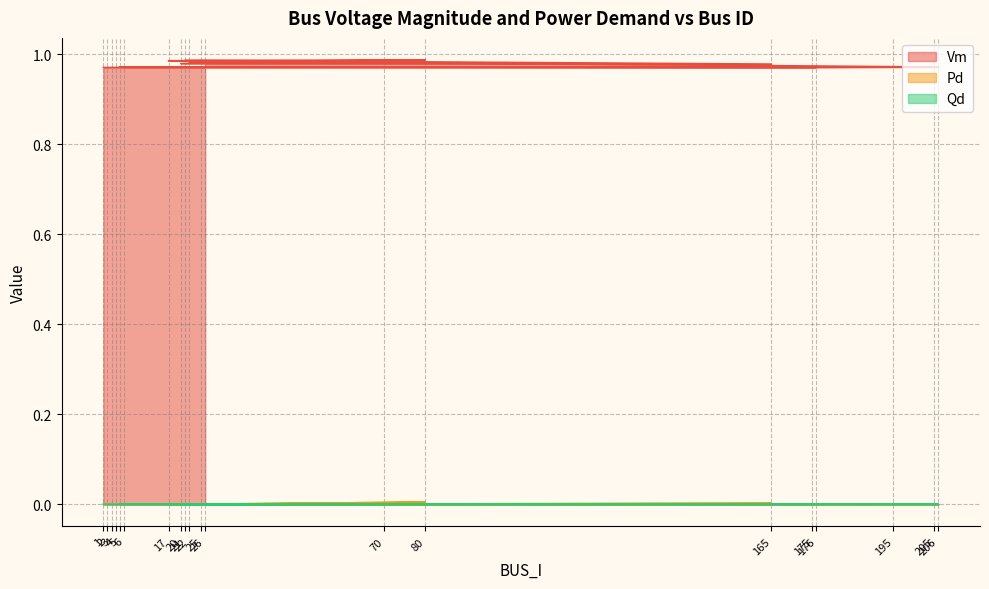

List the labels in order of Pd value, smallest first.

3, 4, 5, 195, 6, 175, 17, 25, 20, 21, 22, 26, 206, 1, 2, 176, 70, 205, 165, 80